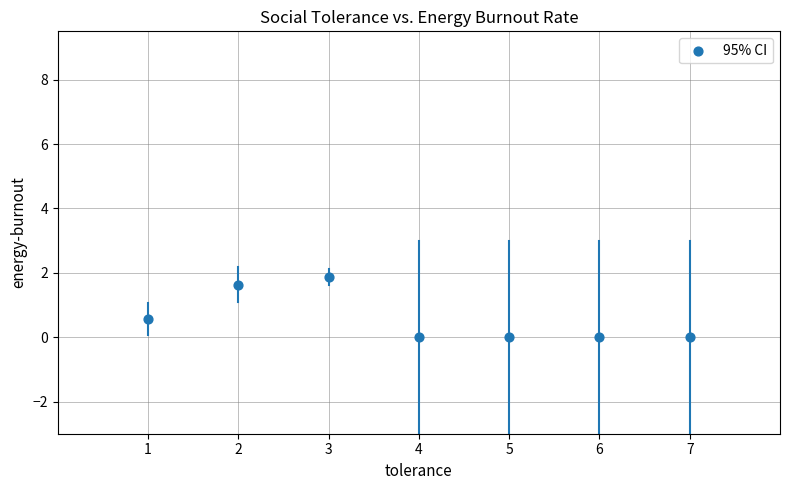

What is the average Y value?

0.6